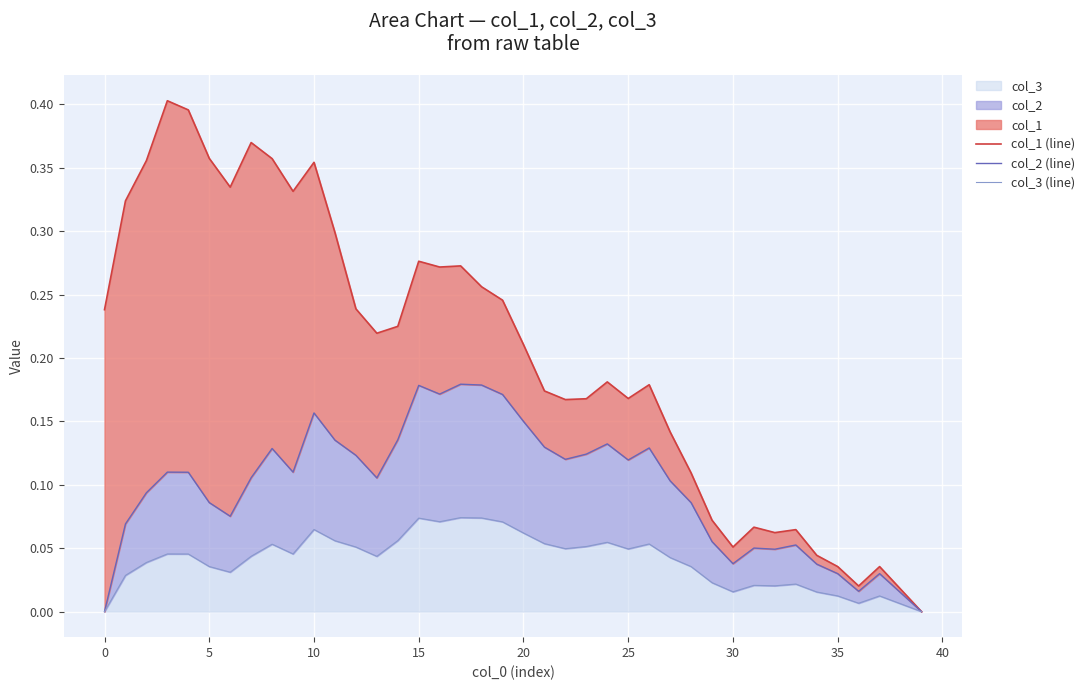

Is the value of col_1 (line) at 26 greater than the value of col_3 (line) at 33?

Yes